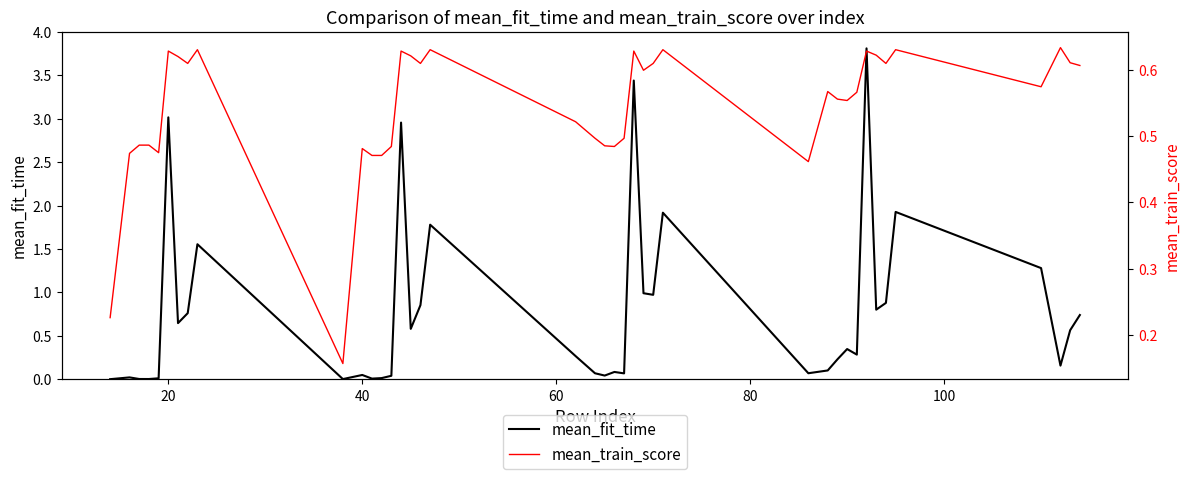

How many times do mean_train_score and mean_fit_time cross each other?

11